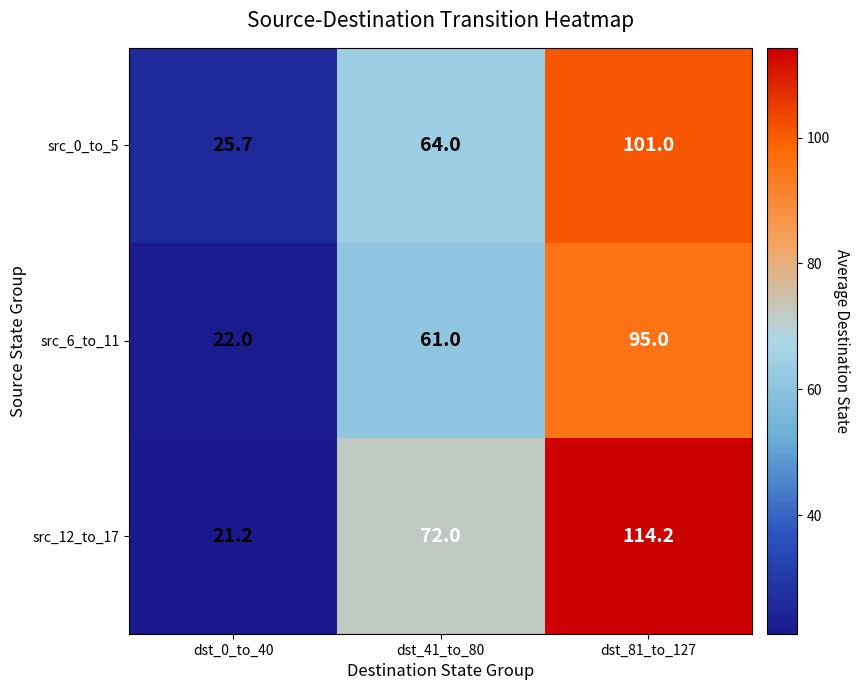

How many categories are shown in the chart?

3